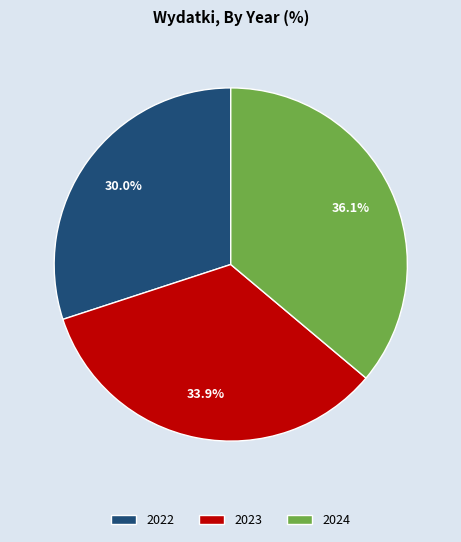

Which slice is the largest?

2024